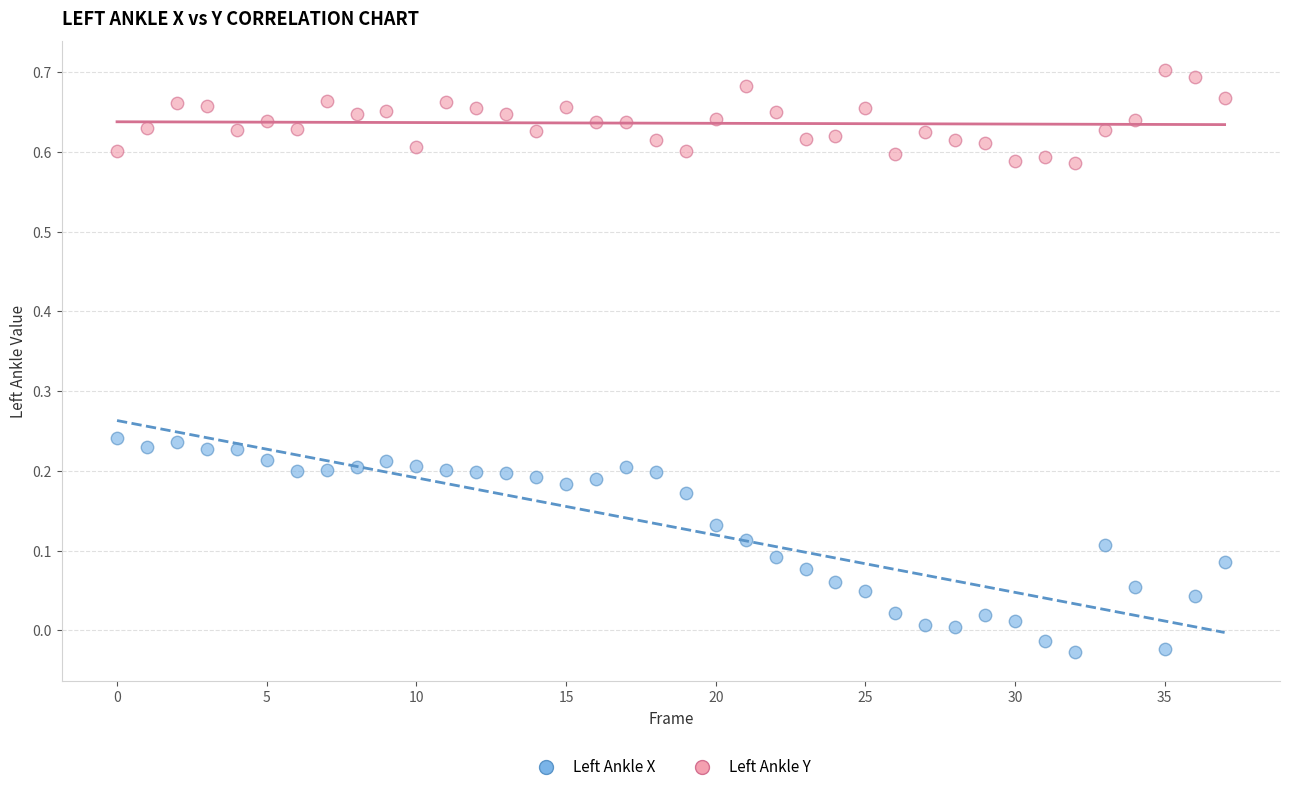

Which series reaches the maximum Y coordinate?

Left Ankle Y